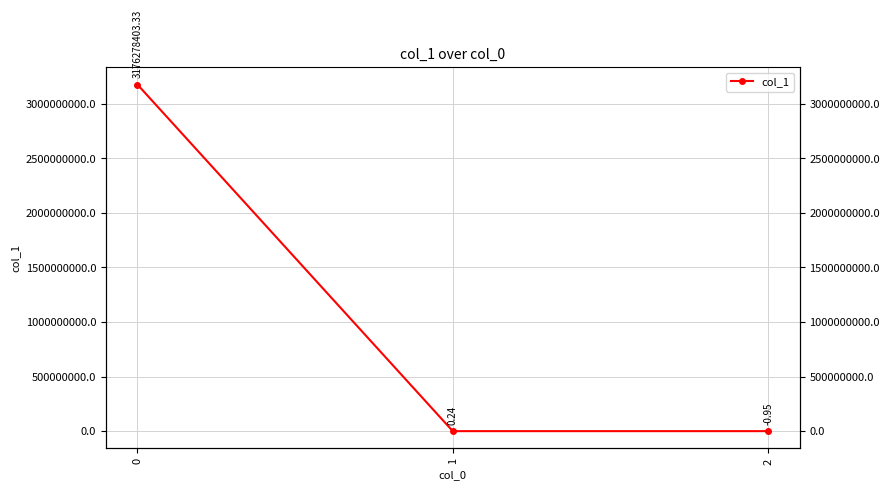

What is the sum of all values?

3176278402.6